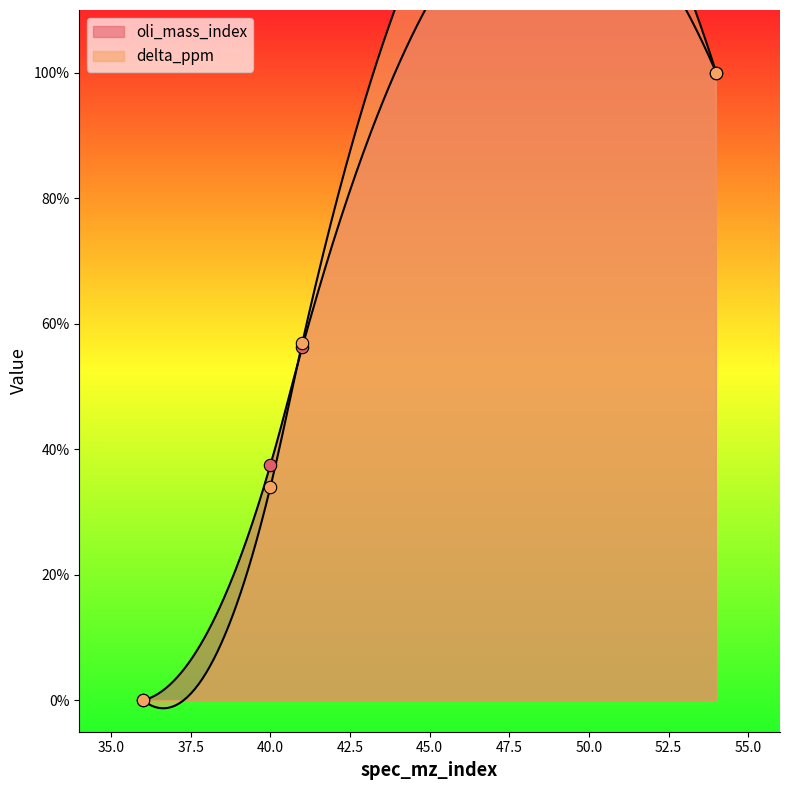

At how many categories does at least one series exceed 10?

3